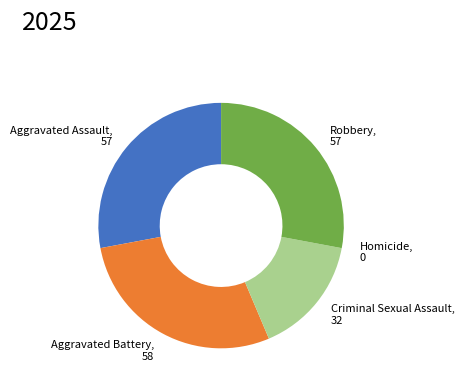

What is the ratio of the value at Aggravated Battery, 58 to the value at Criminal Sexual Assault, 32?

1.8